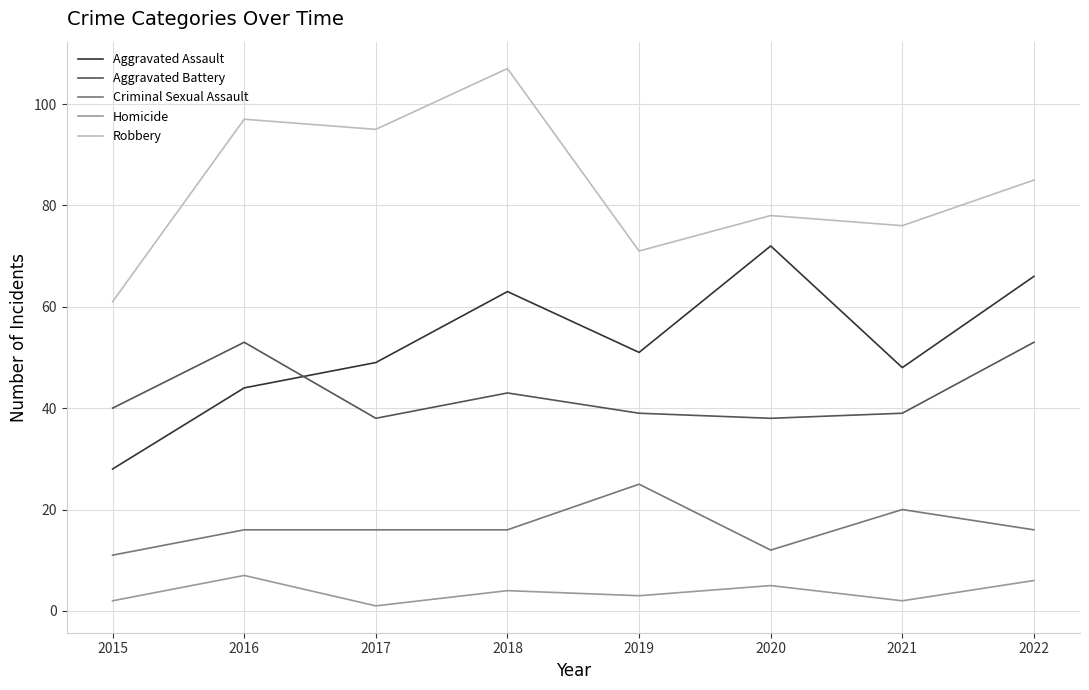

Reading right to left, what are all the values shown in this chart?

Aggravated Assault: 66	48	72	51	63	49	44	28
Aggravated Battery: 53	39	38	39	43	38	53	40
Criminal Sexual Assault: 16	20	12	25	16	16	16	11
Homicide: 6	2	5	3	4	1	7	2
Robbery: 85	76	78	71	107	95	97	61